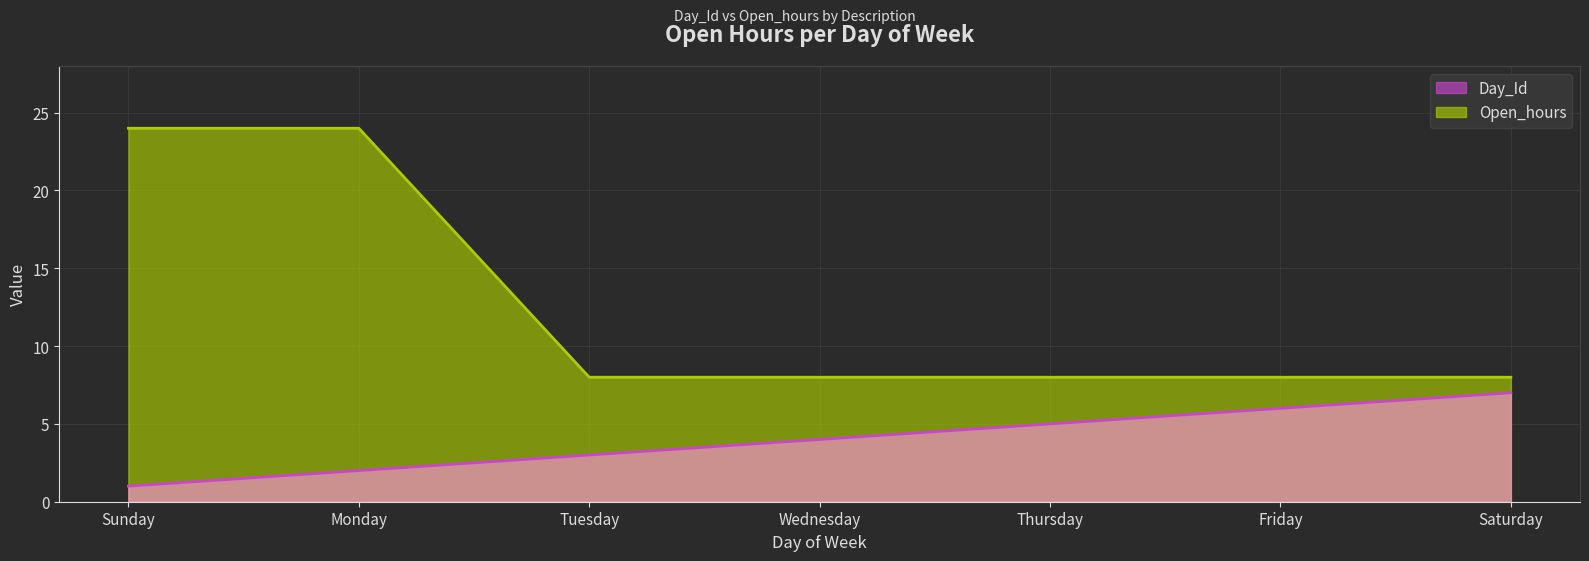

What is the minimum value for Day_Id?

1